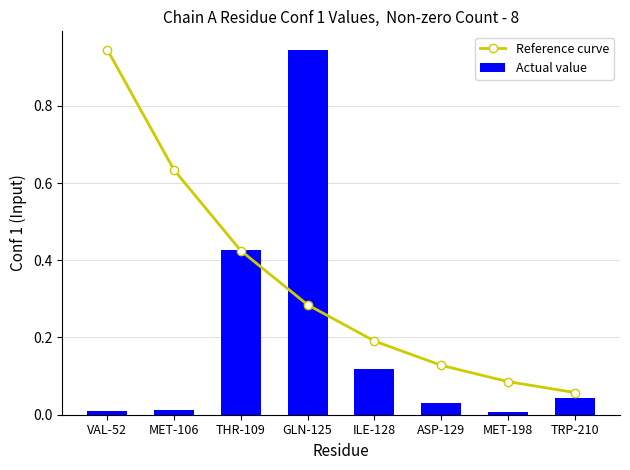

True or false: Reference curve has a value of 0.1 at GLN-125.

False